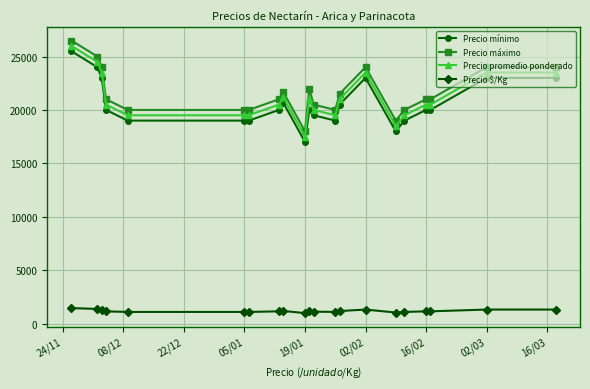

What is the value of the Precio promedio ponderado point at the 8th from the left?

20500.0